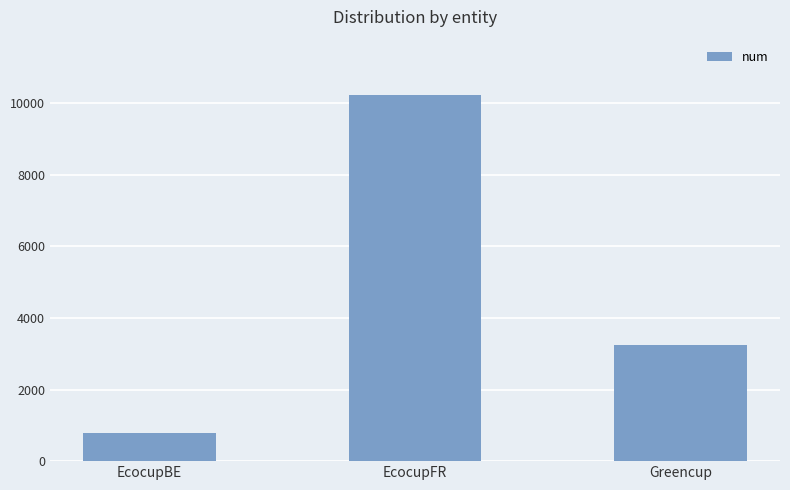

List the labels in order of value, smallest first.

EcocupBE, Greencup, EcocupFR